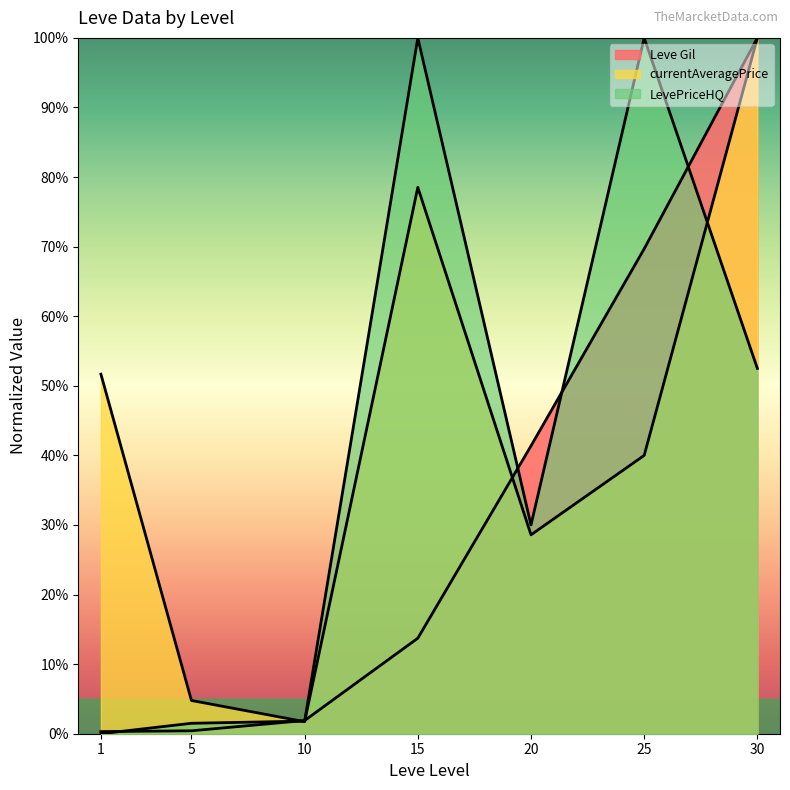

What value does the LevePriceHQ series have at 25?

100.0